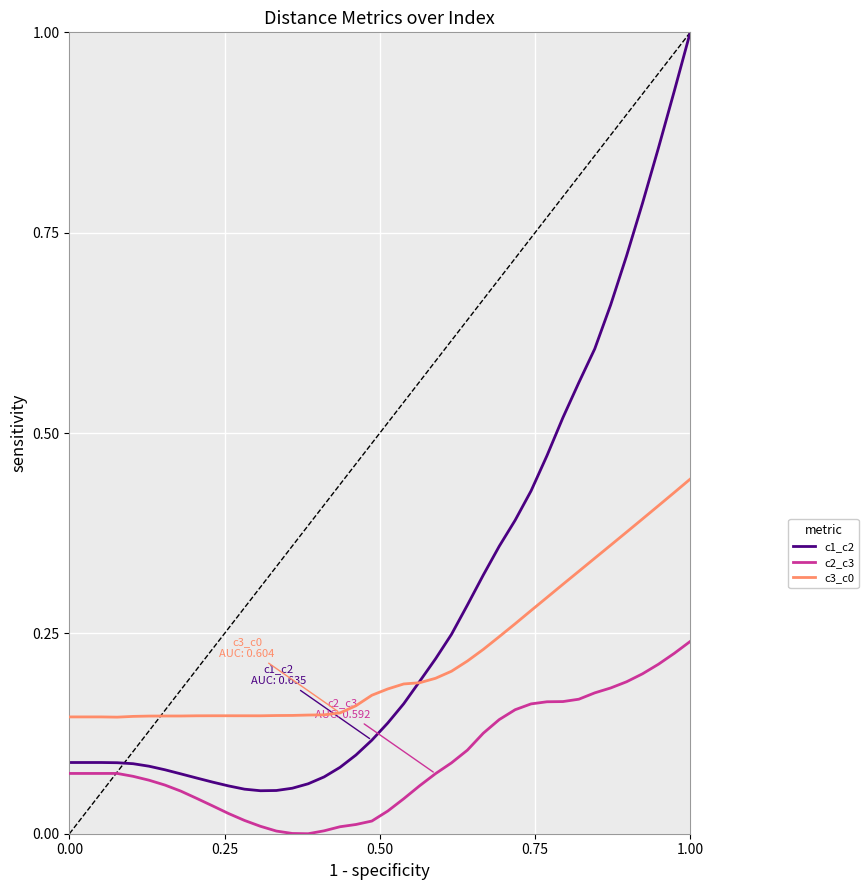

True or false: c3_c0 and c2_c3 cross at least once.

False